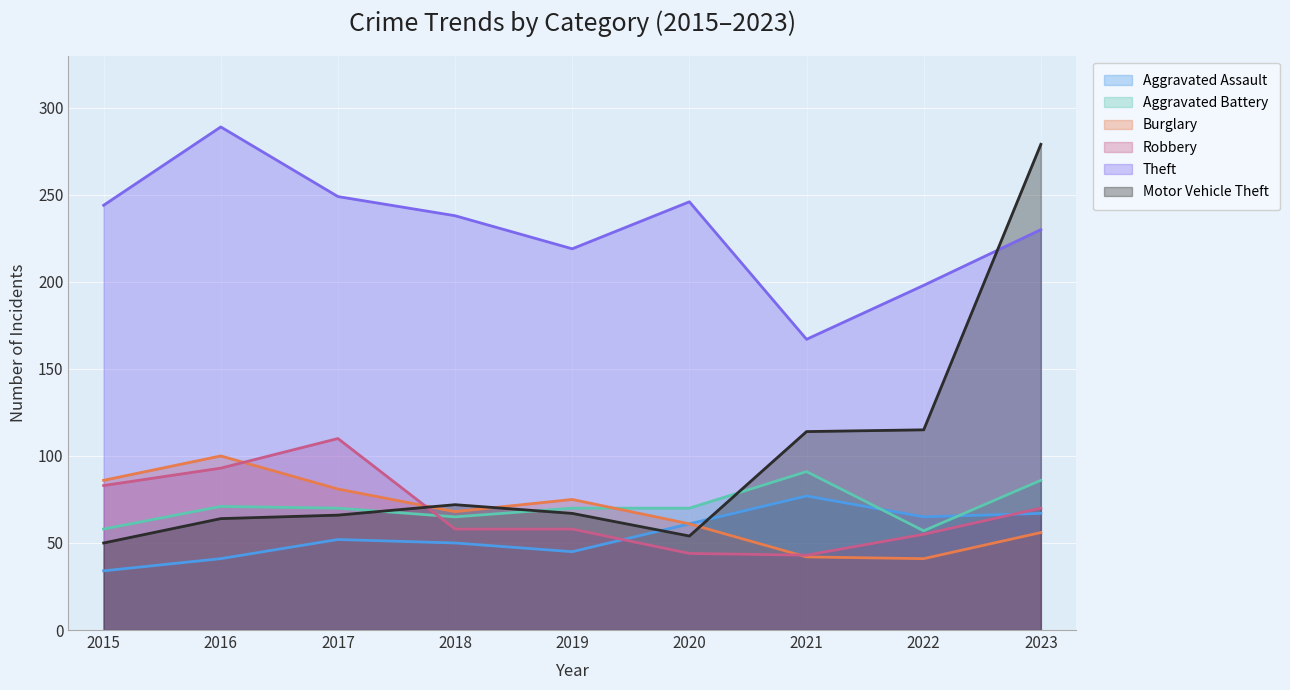

Is it true that Burglary equals 68 at 2018?

True